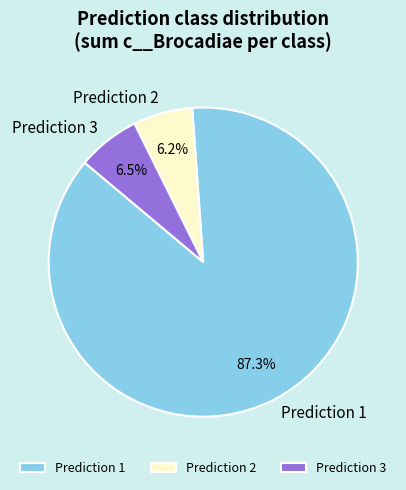

Which category has the biggest portion of the pie?

Prediction 1